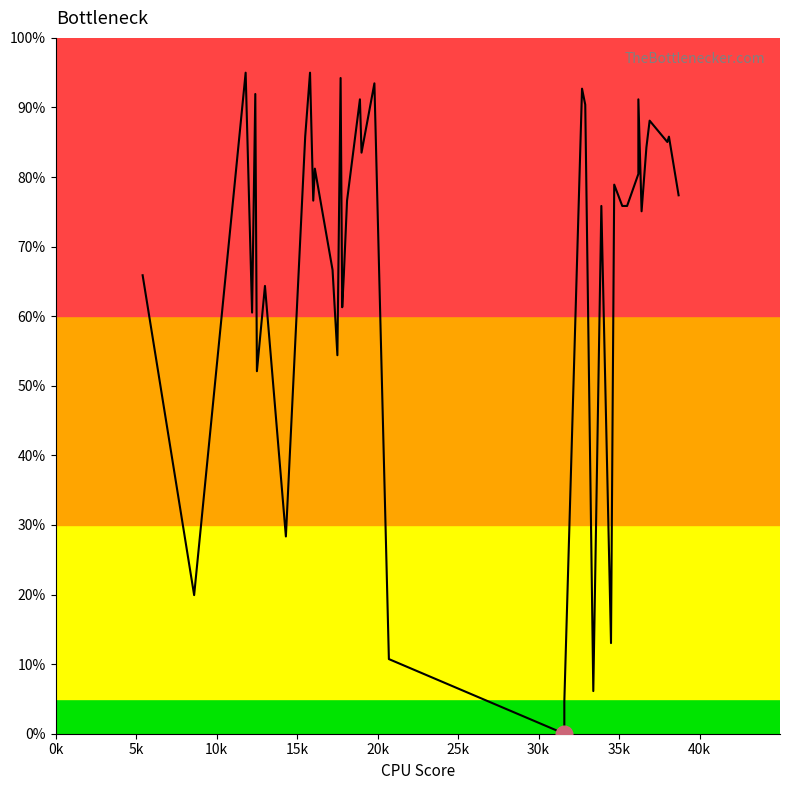

Does the chart have visible grid lines?

No